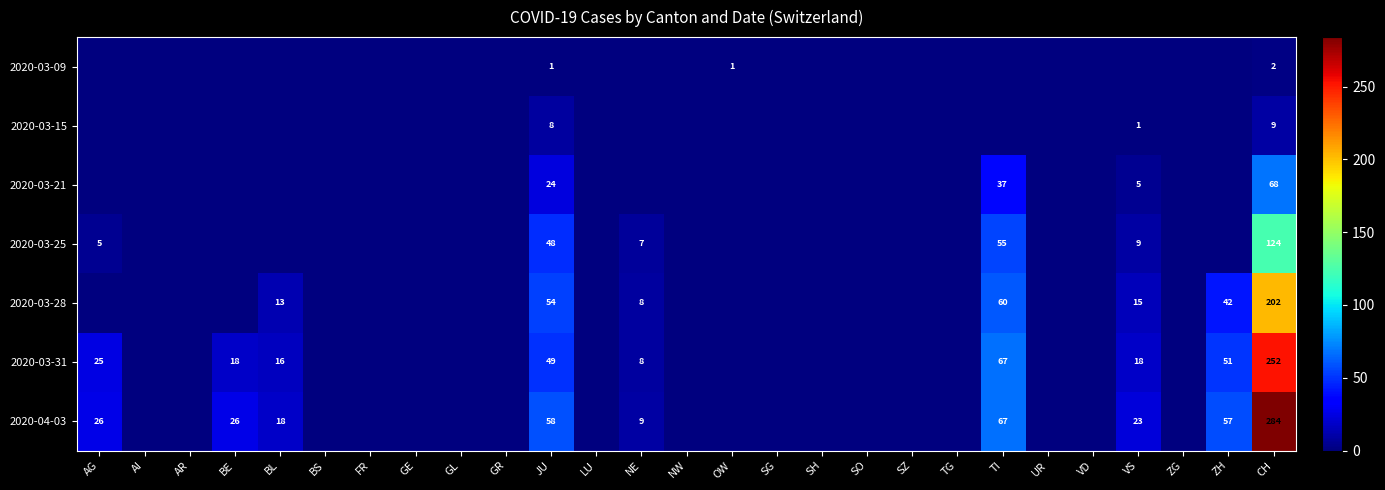

Is it true that 2020-03-28 equals 7 at VS?

False